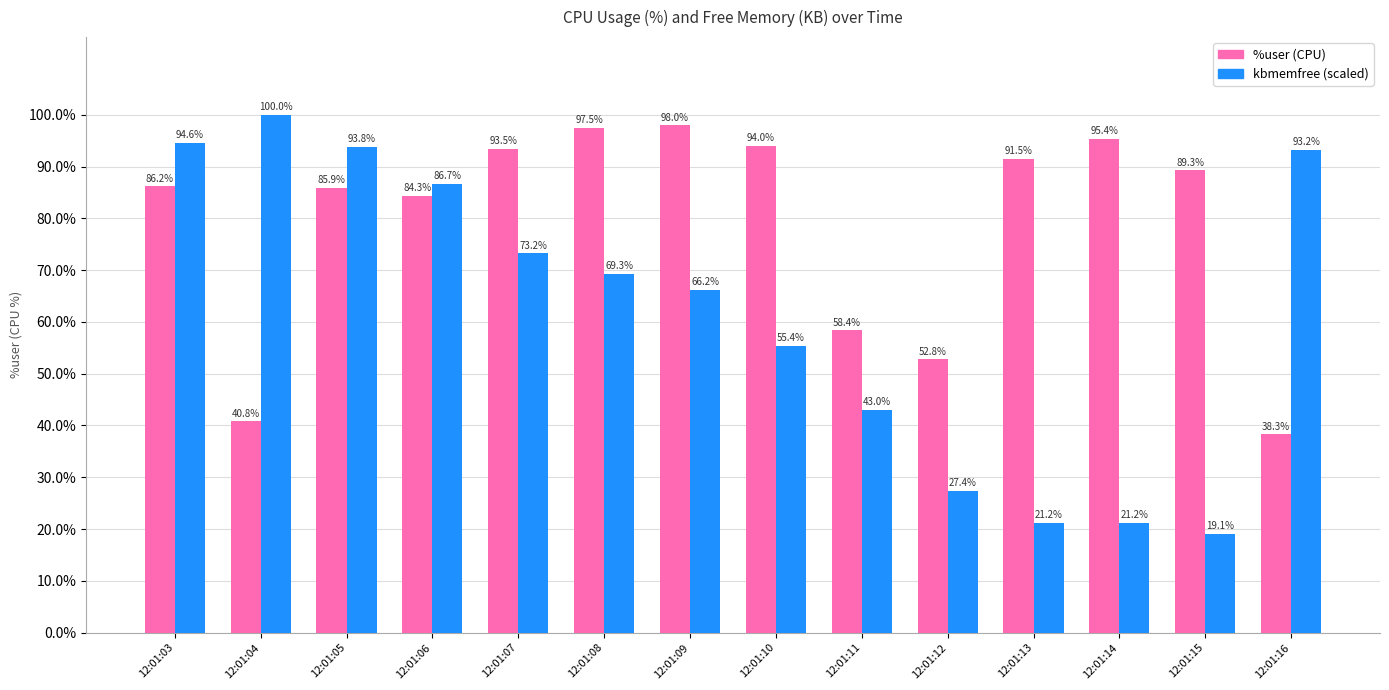

What is the difference between the highest and lowest values at 12:01:12?

25.4